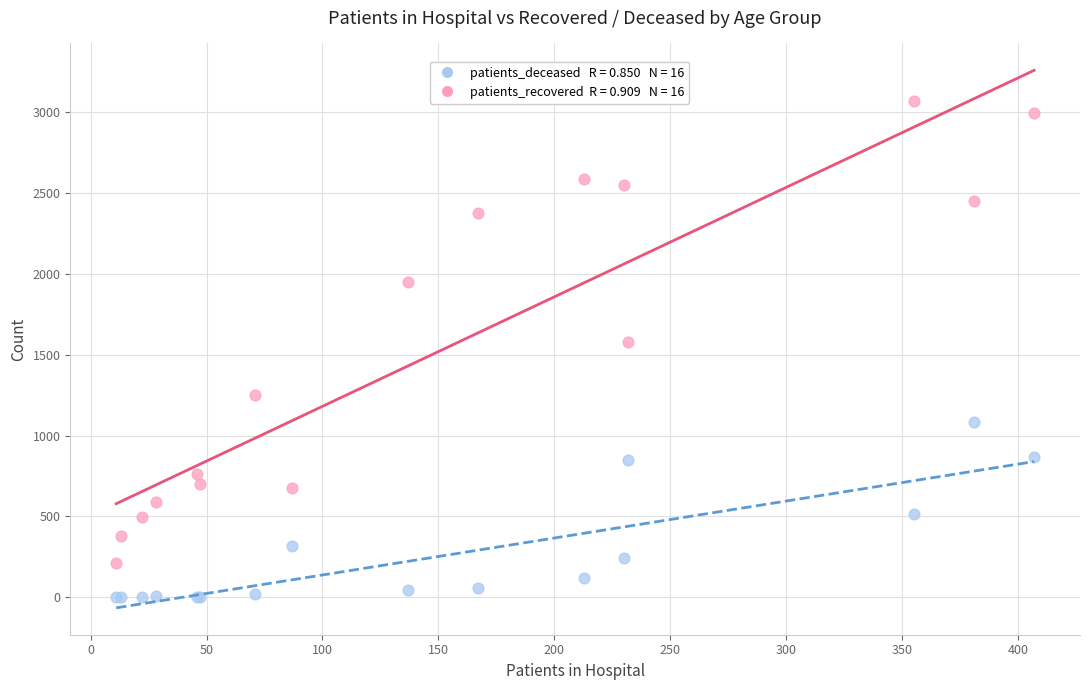

Across all series, what Y value is closest to 1535?

1581